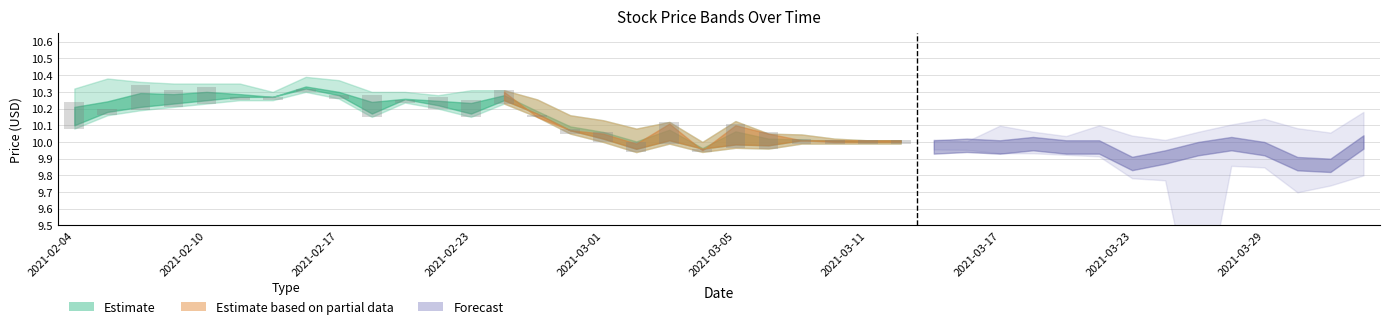

At how many categories does at least one series exceed 9?

40